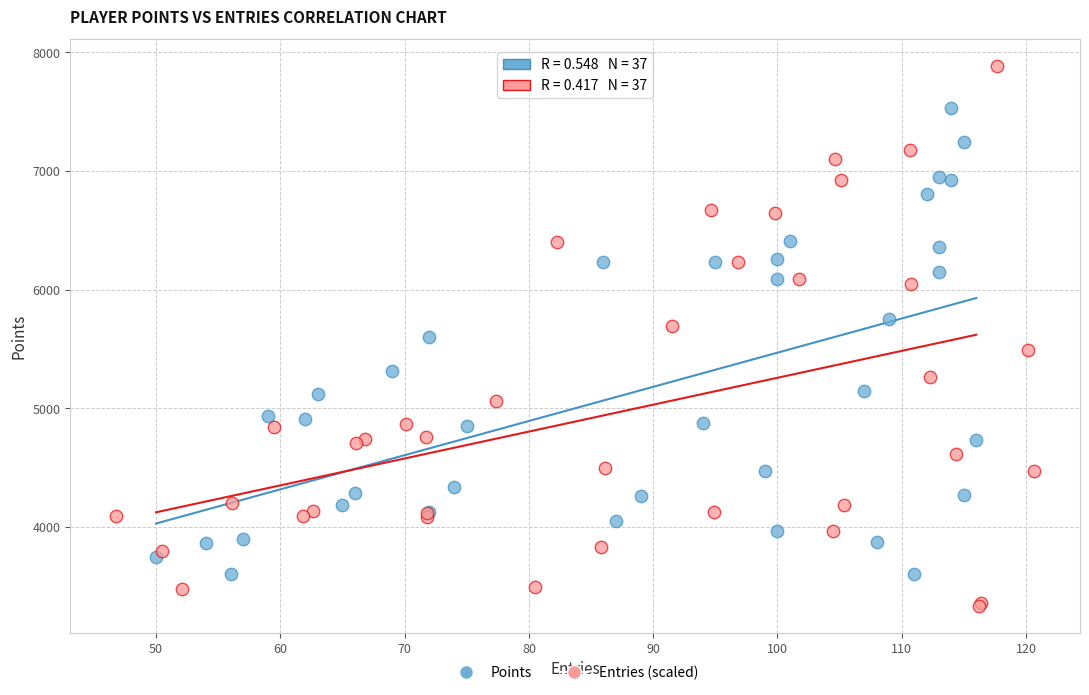

What are all the series names shown in the legend?

Points, Entries (scaled)